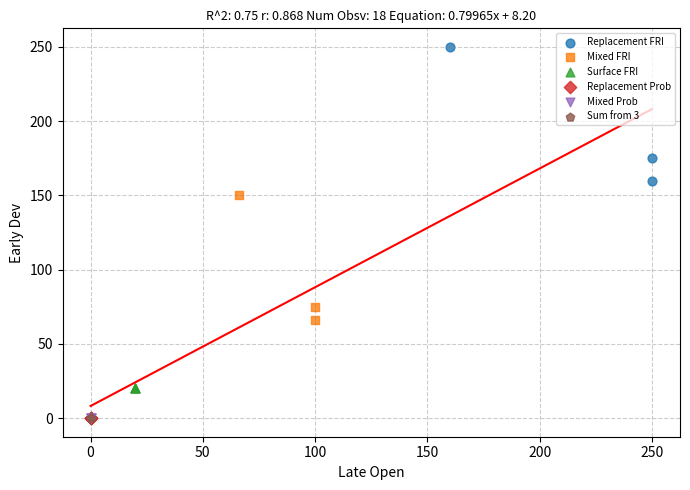

What are all the series names shown in the legend?

Replacement FRI, Mixed FRI, Surface FRI, Replacement Prob, Mixed Prob, Sum from 3